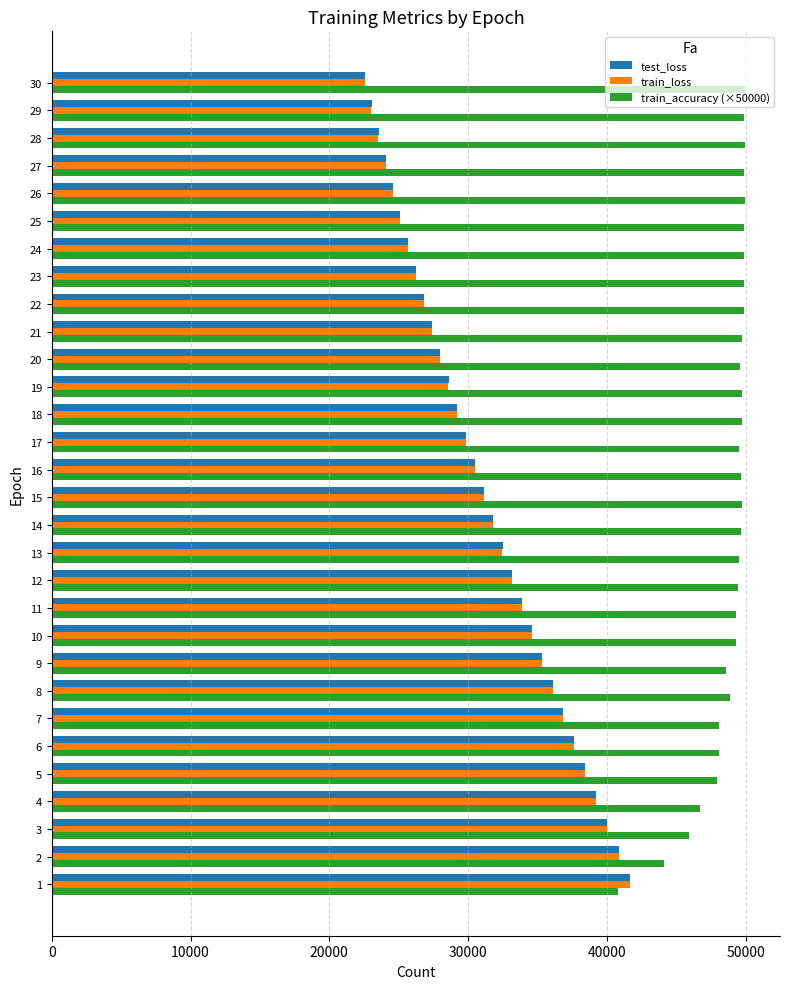

What value does the train_accuracy (×50000) series have at 7?

48077.4